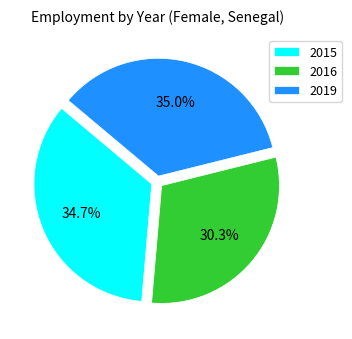

Which category has the smallest portion of the pie?

2016